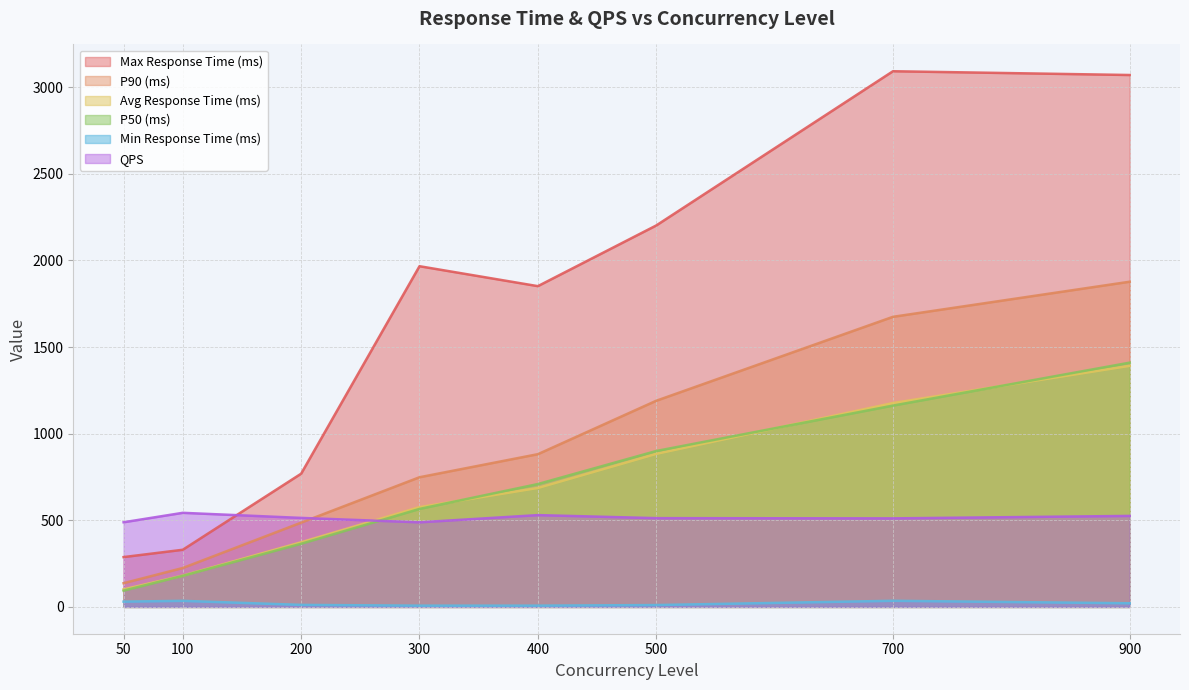

After their last crossing, which series has the higher values: QPS or P50 (ms)?

P50 (ms)